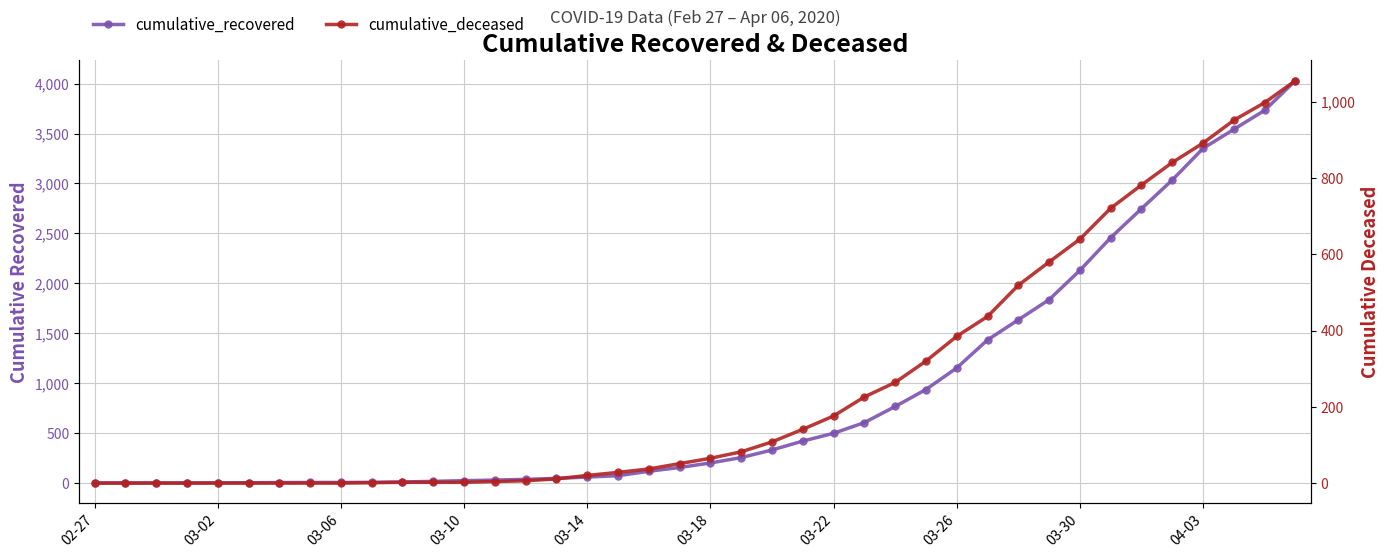

What are all the series names shown in the legend?

cumulative_recovered, cumulative_deceased